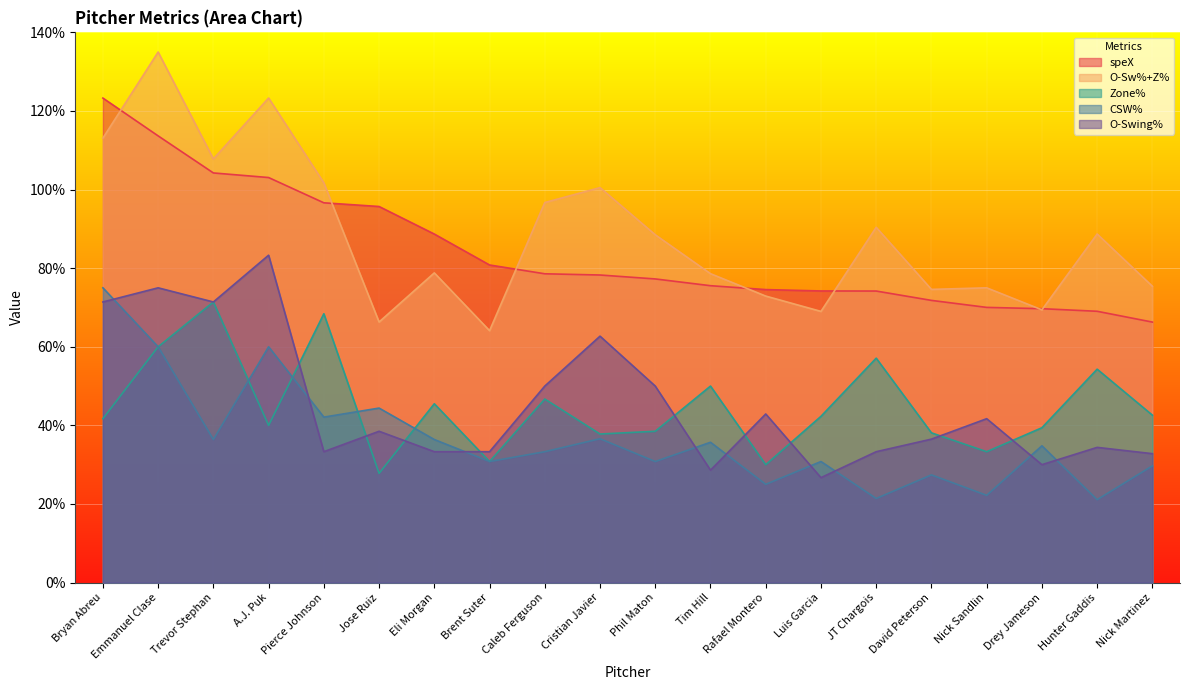

What are all the series names shown in the legend?

speX, O-Sw%+Z%, Zone%, CSW%, O-Swing%